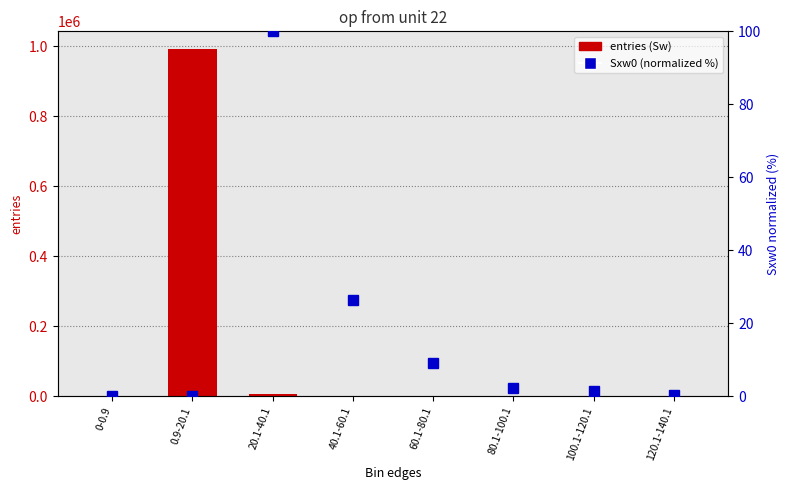

How many distinct data groups are displayed?

2